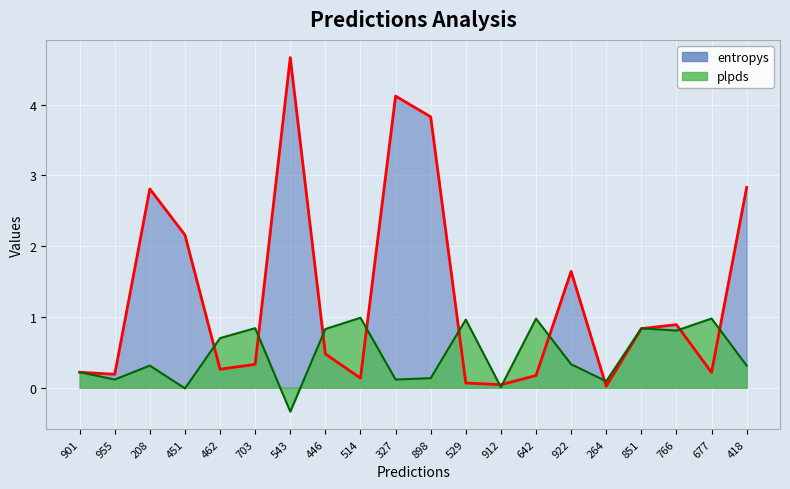

How many interior local valleys does the entropys series have?

6